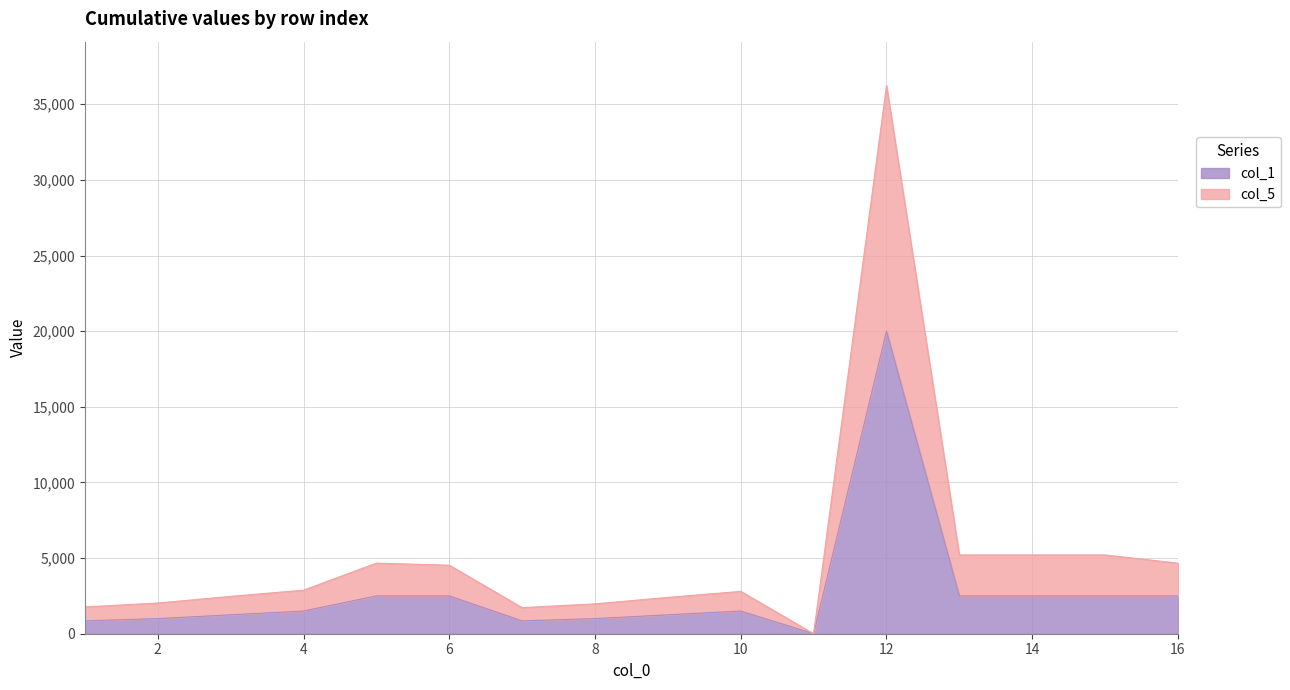

The col_1 series shows 1747.2 at 3. True or false?

False